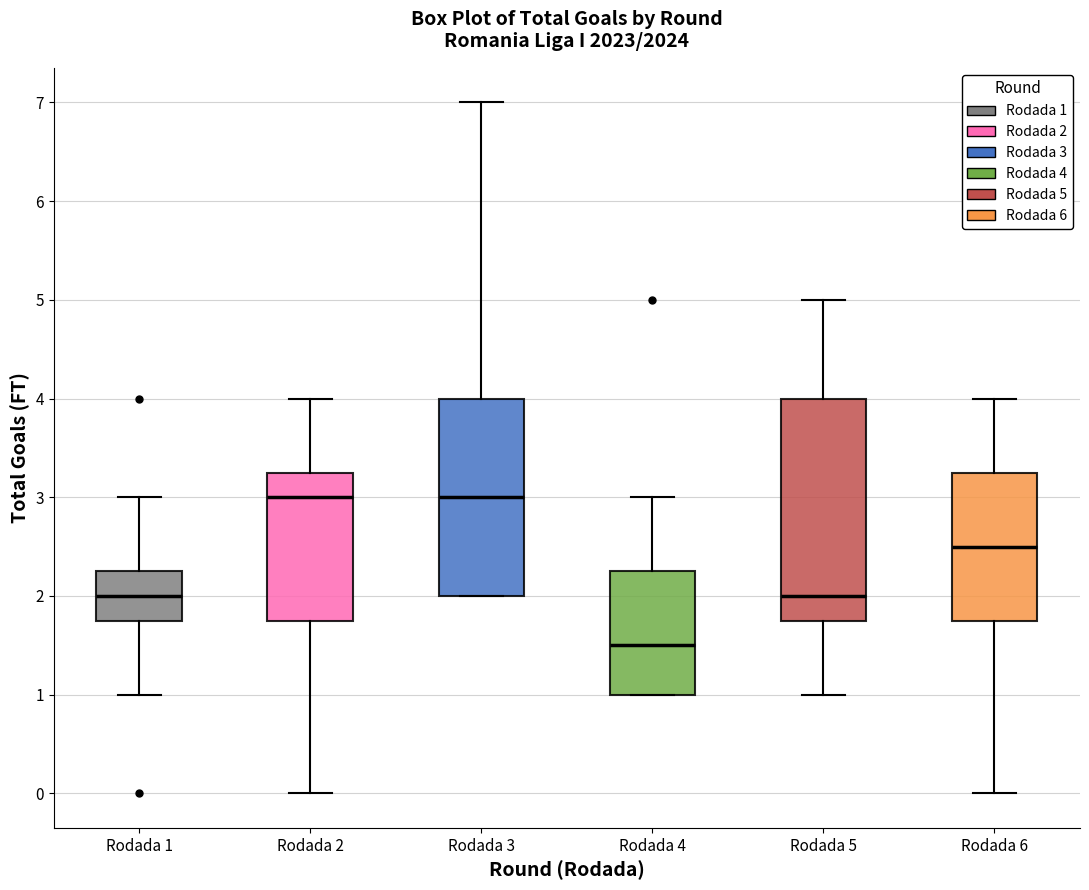

Which box is the tallest, from its lower edge to its upper edge?

Rodada 5